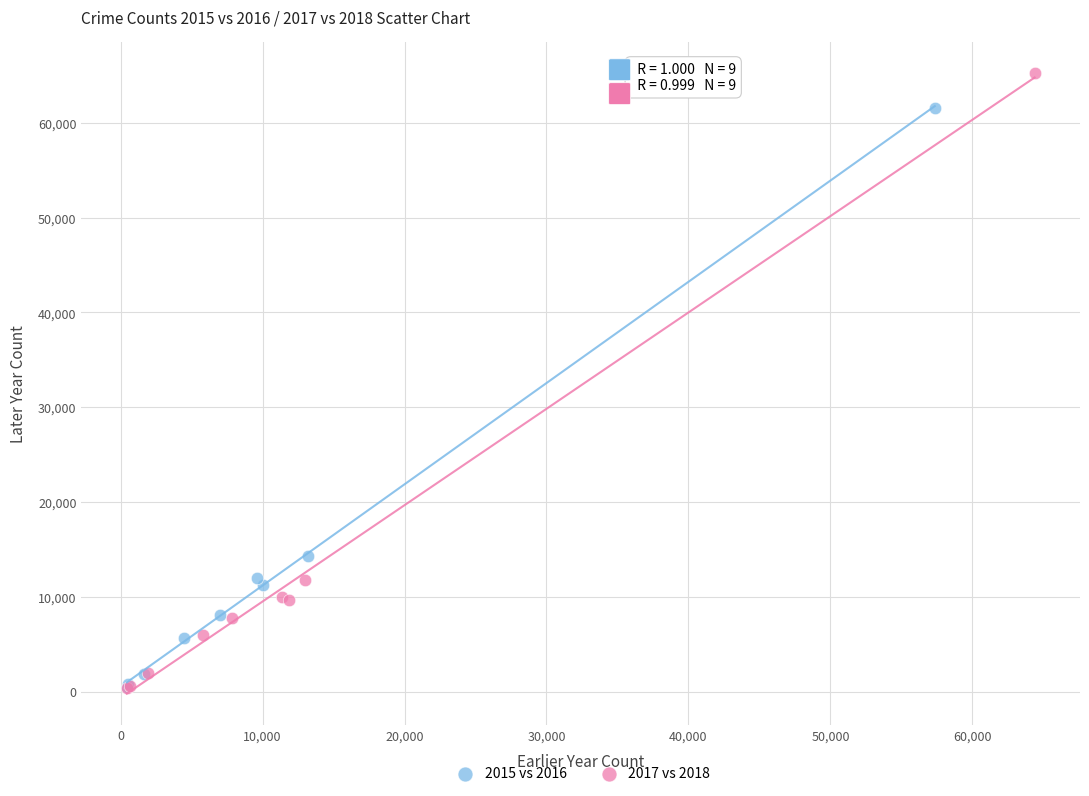

Which series has the widest spread of Y values?

2017 vs 2018